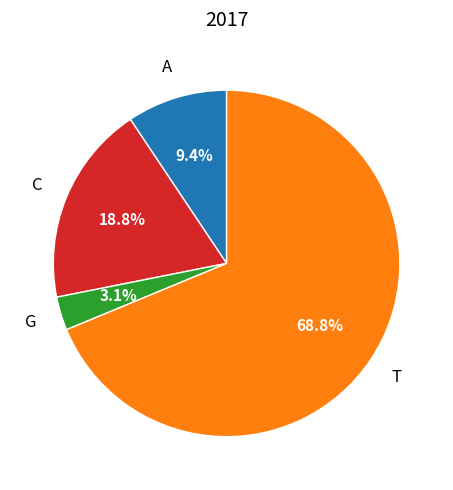

How many segments does this pie chart have?

4